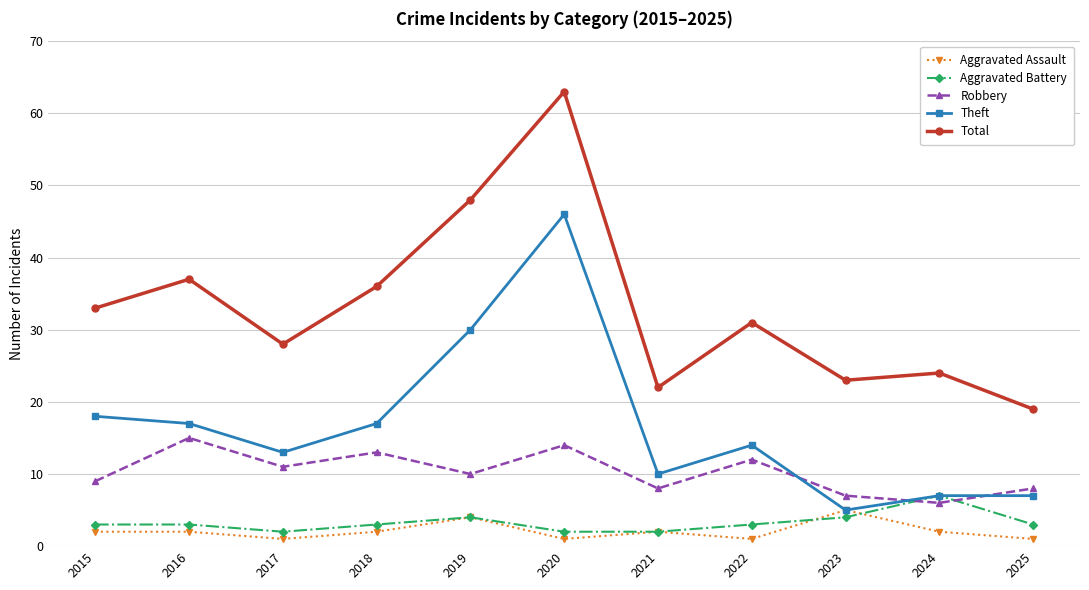

Is it true that Robbery equals 6 at 2015?

False